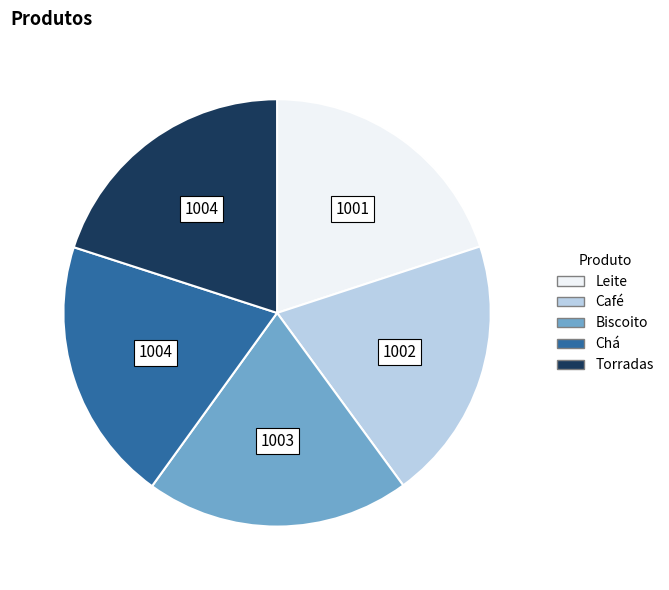

True or false: Café accounts for 20% of the total.

True